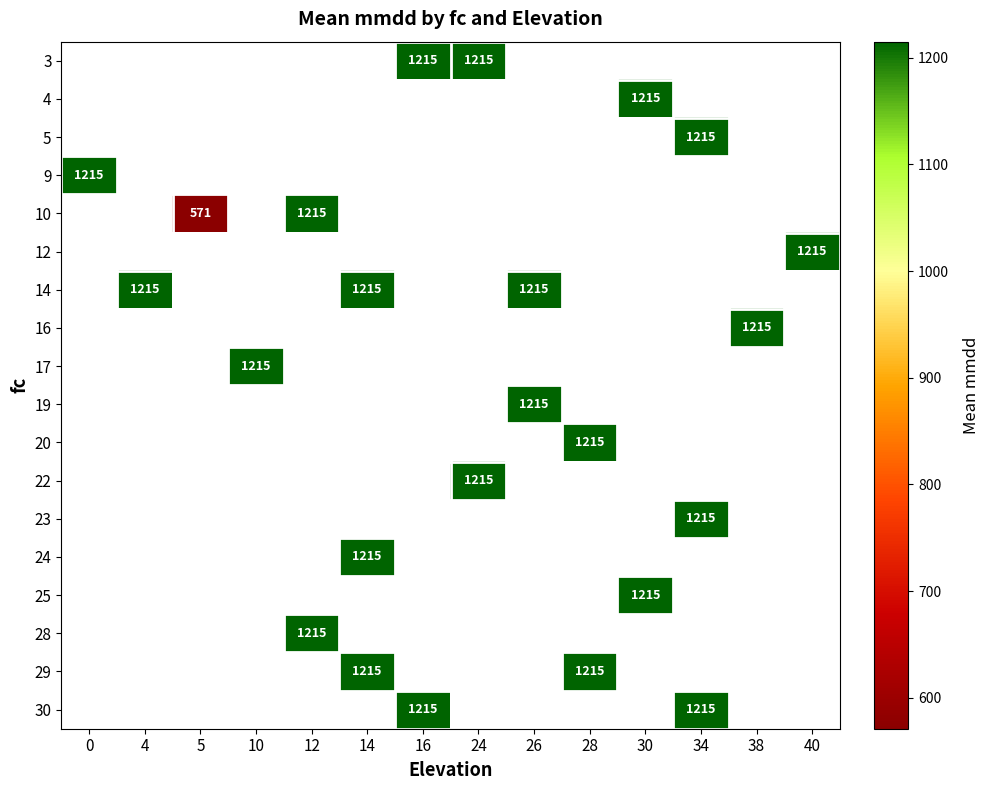

Between 26 and 40, which is larger?

40